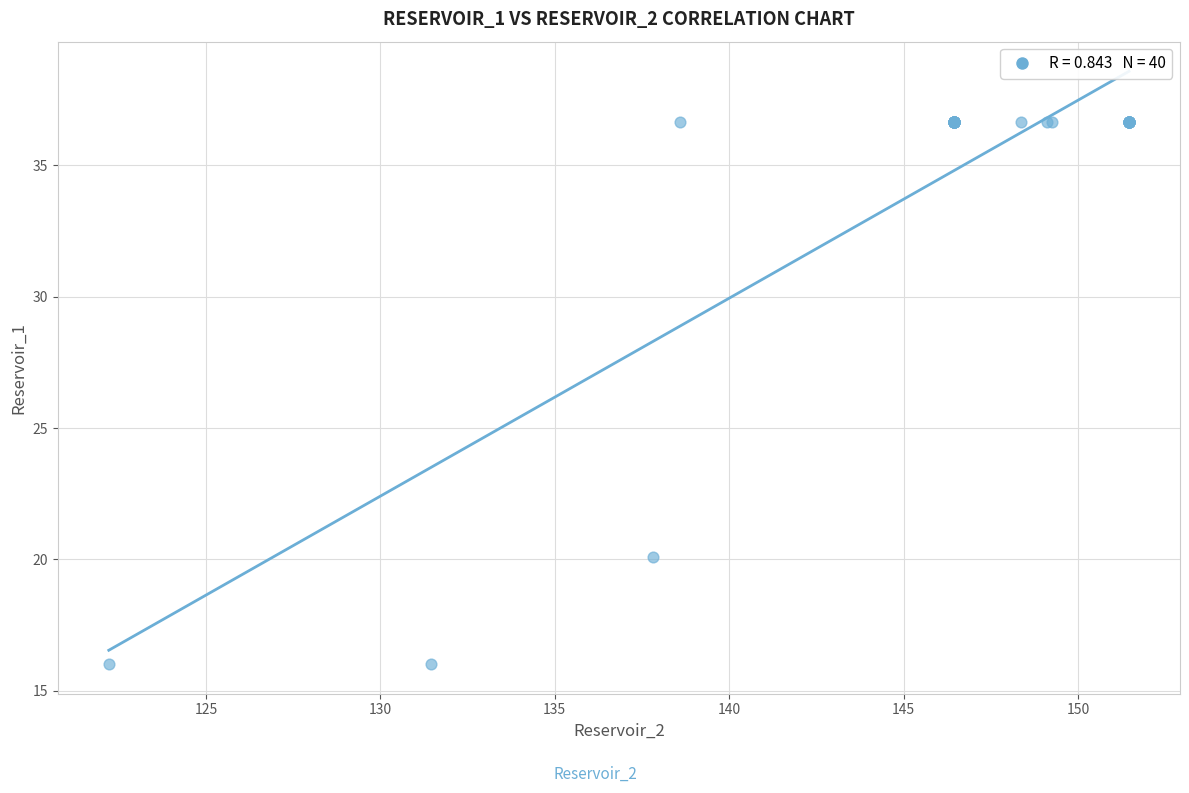

What Y value in the scatter plot is closest to 26?

20.1